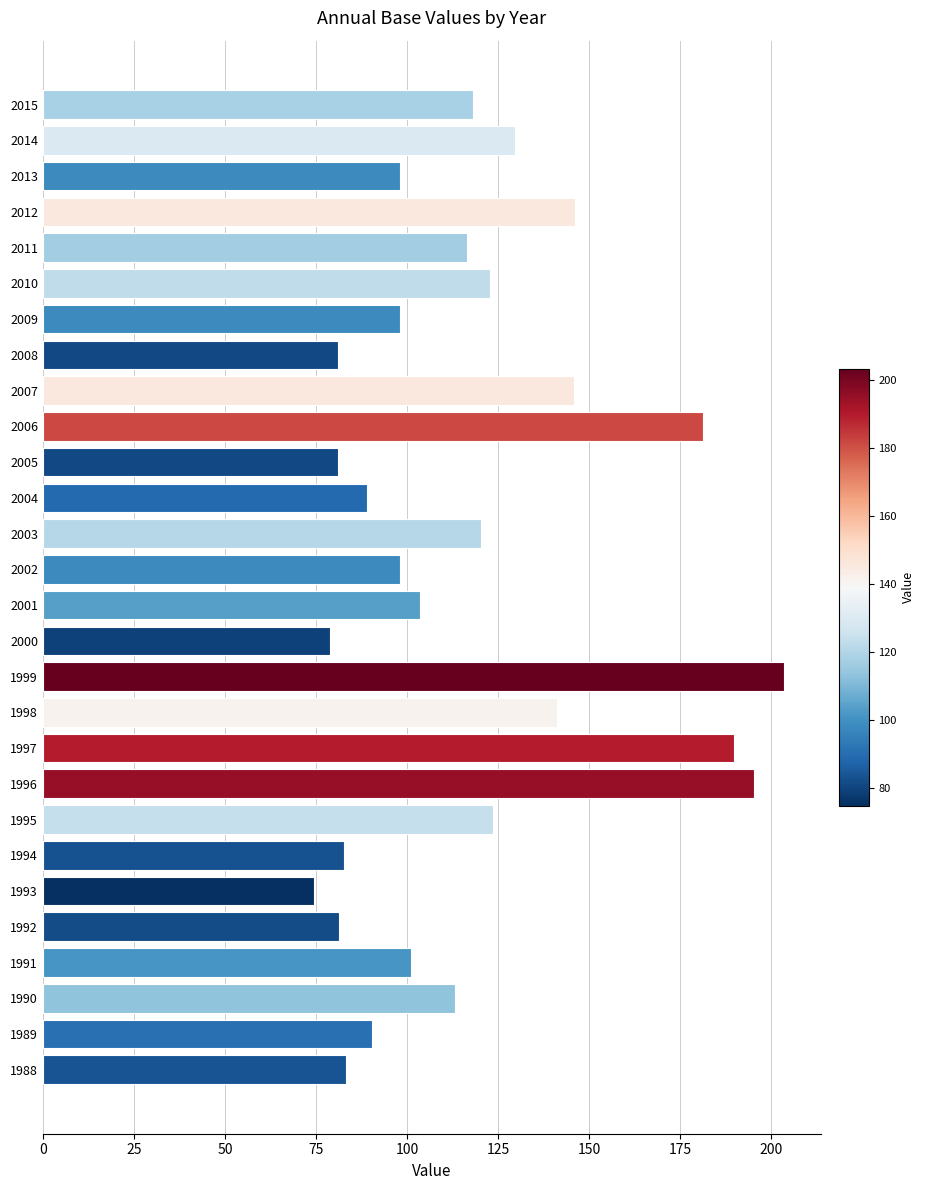

What is the sum of the values at 2012 and 1992?

227.3